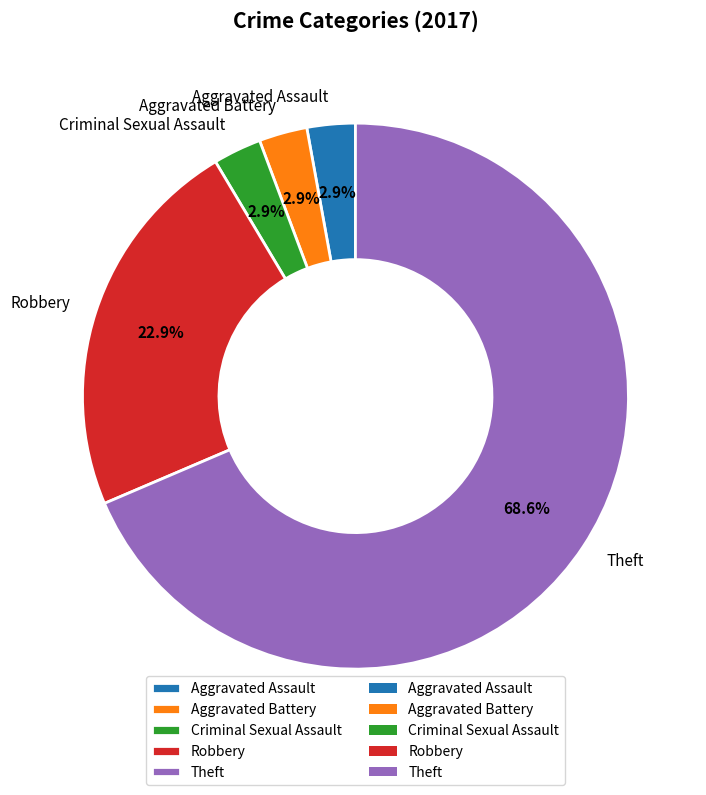

To the nearest percent, what is the difference between the largest and smallest slice percentages?

66%